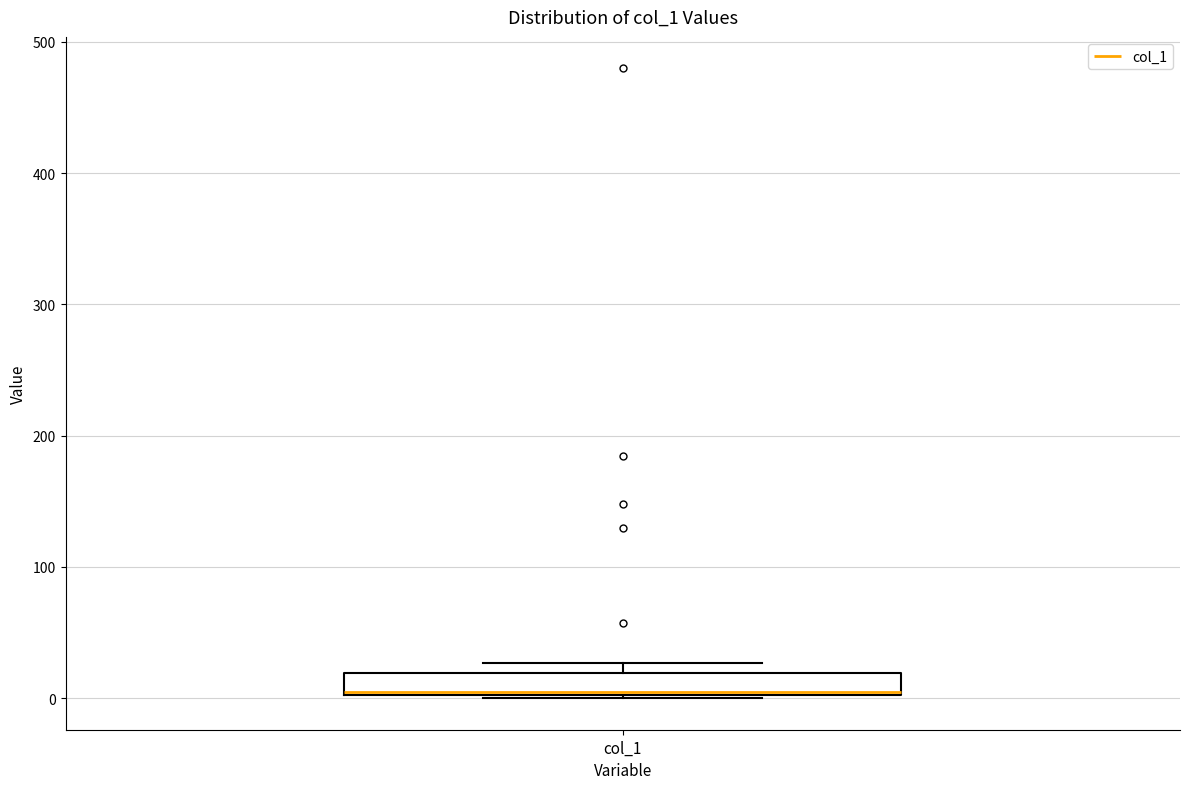

Where is the lower edge of the box for col_1 on the y-axis? The values are not printed on the chart, so give them approximately, as read against the axis.

0